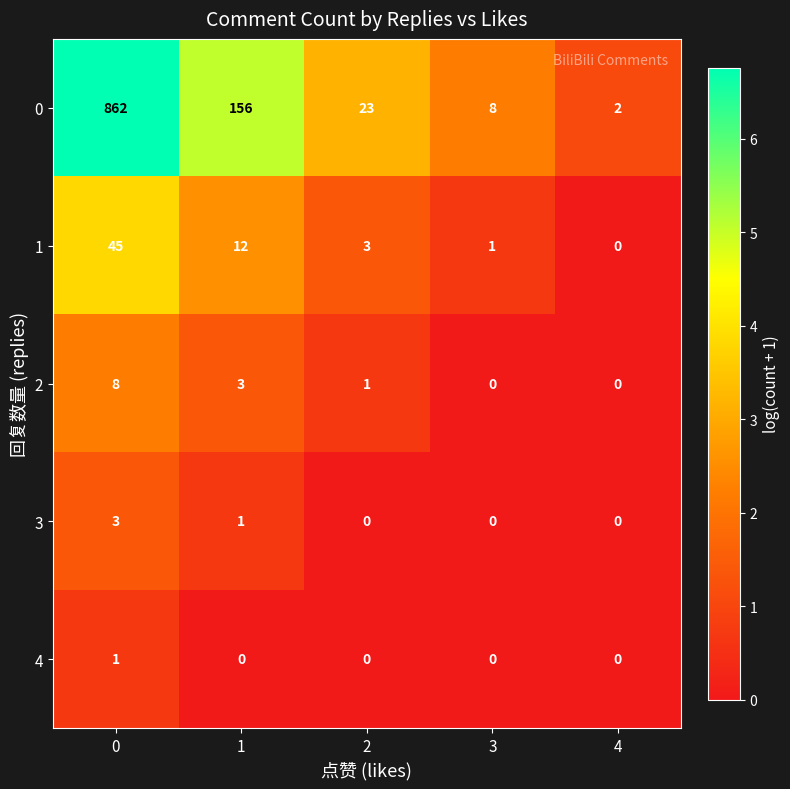

Reading left to right, transcribe all the data shown in this chart.

0: 0=862	1=156	2=23	3=8	4=2
1: 0=45	1=12	2=3	3=1	4=0
2: 0=8	1=3	2=1	3=0	4=0
3: 0=3	1=1	2=0	3=0	4=0
4: 0=1	1=0	2=0	3=0	4=0